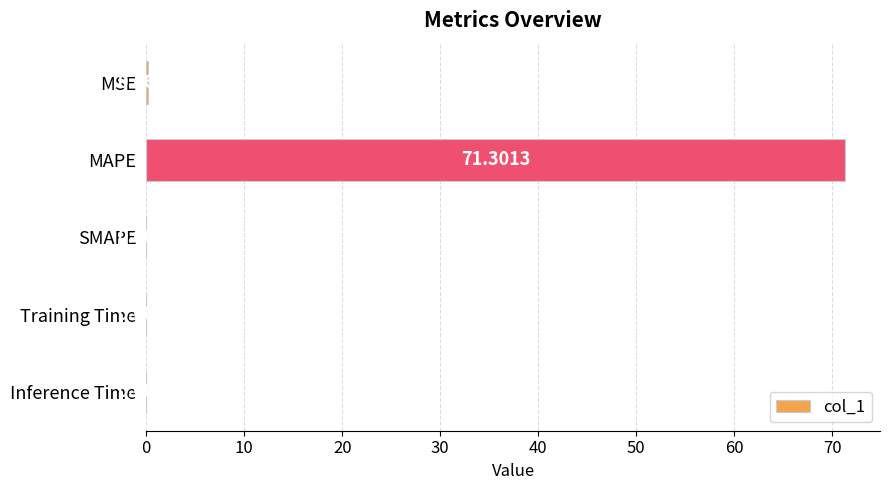

Which label corresponds to the largest value in the chart?

MAPE